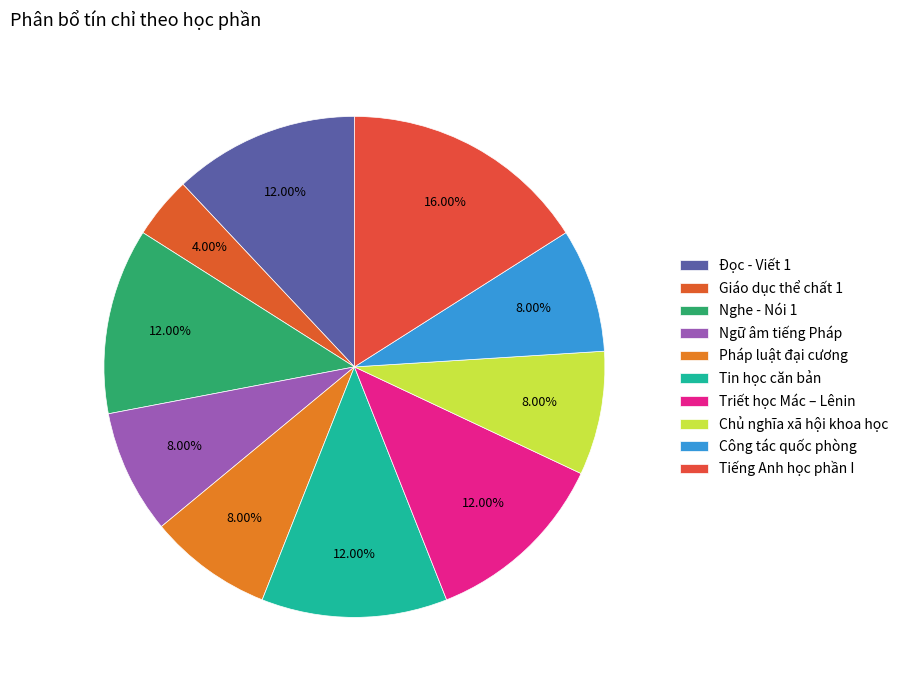

To the nearest percent, what is the combined percentage of Tiếng Anh học phần I and Chủ nghĩa xã hội khoa học?

24%